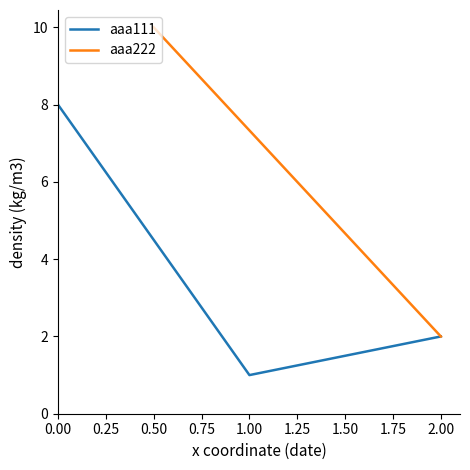

The value of aaa111 at 0.00 is 2. True or false?

False